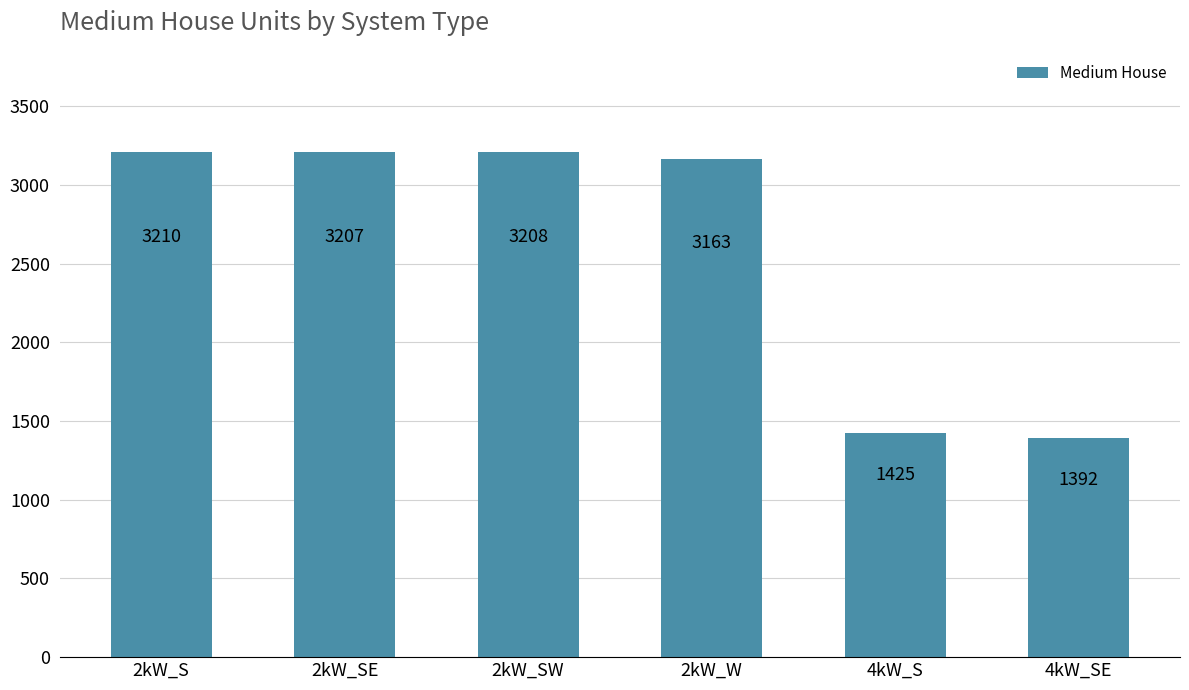

What is the difference between the maximum and minimum values?

1818